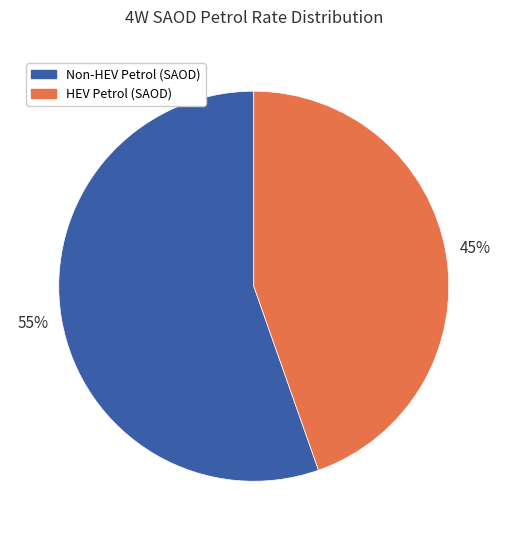

Rank the categories by value from lowest to highest.

HEV Petrol (SAOD), Non-HEV Petrol (SAOD)